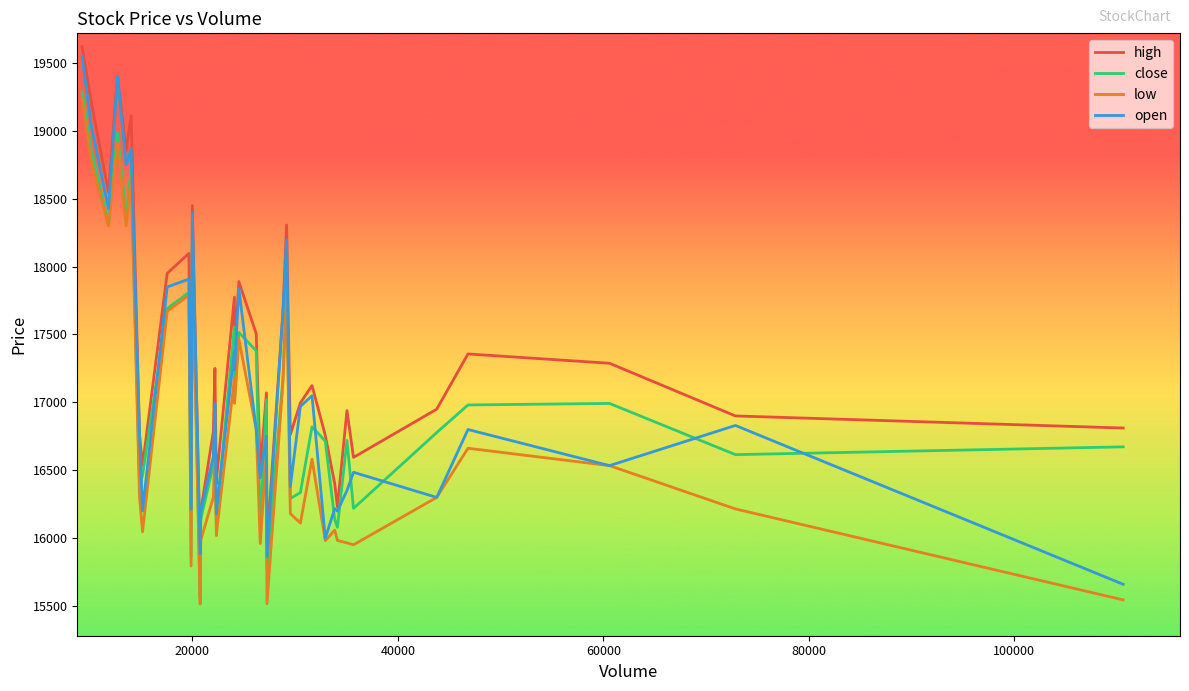

Which series has the largest range (max minus min)?

open